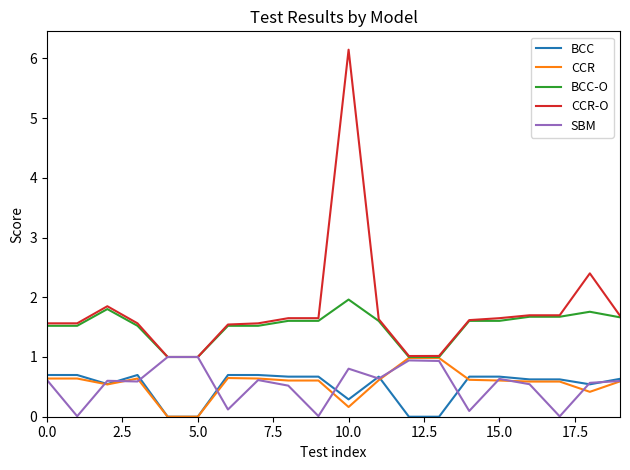

Which series has the largest total across all categories?

CCR-O